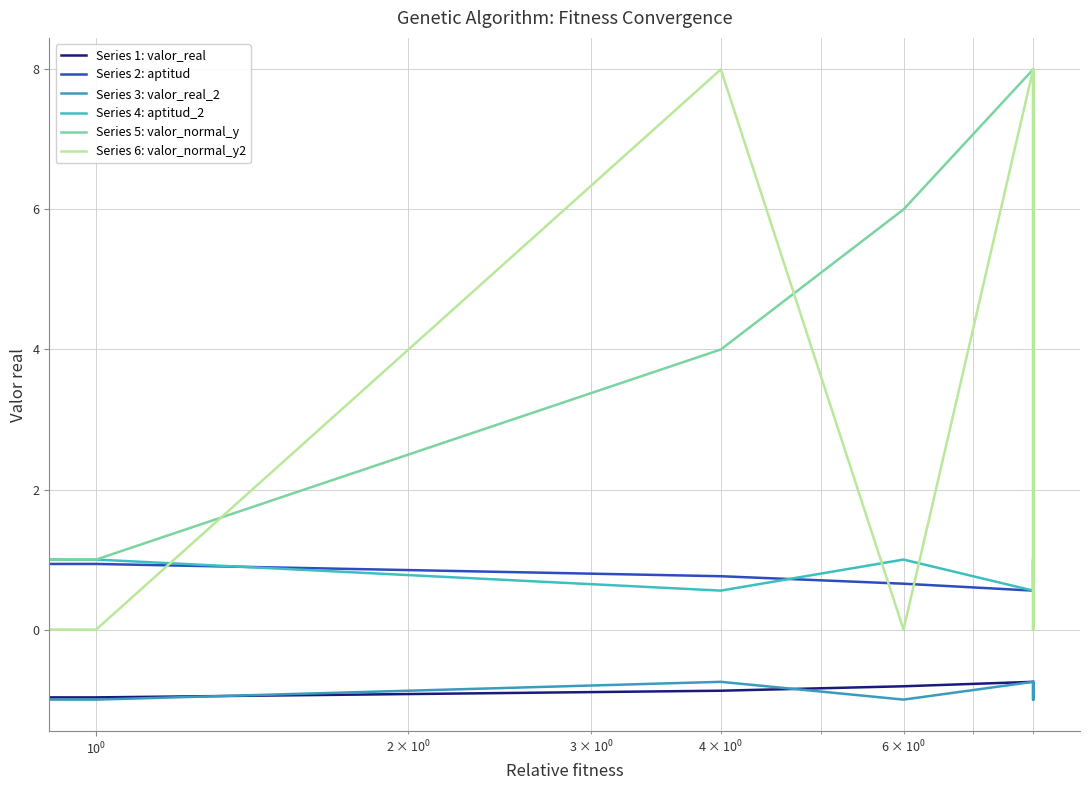

True or false: Series 3: valor_real_2 and Series 2: aptitud cross at least once.

False